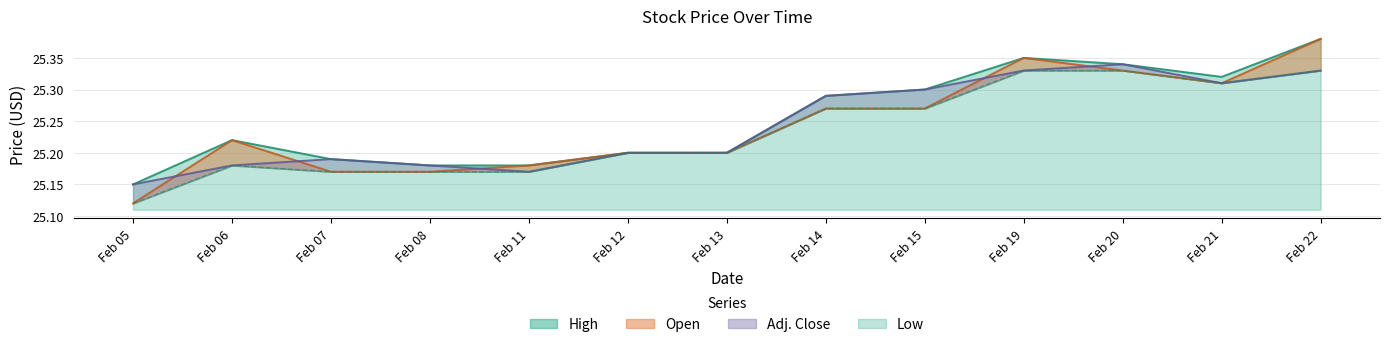

Where do Open and Adj. Close first cross each other?

Feb 05 and Feb 06